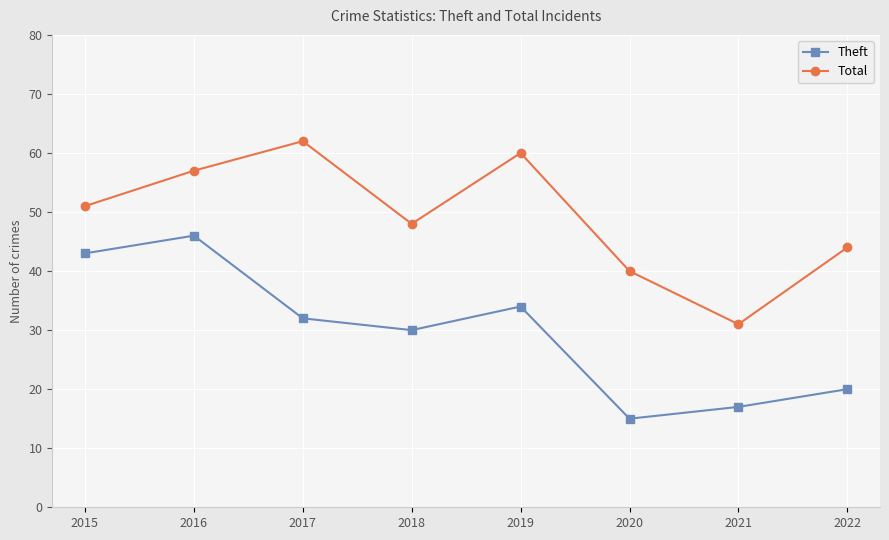

List the series in order of their overall mean, highest first.

Total, Theft